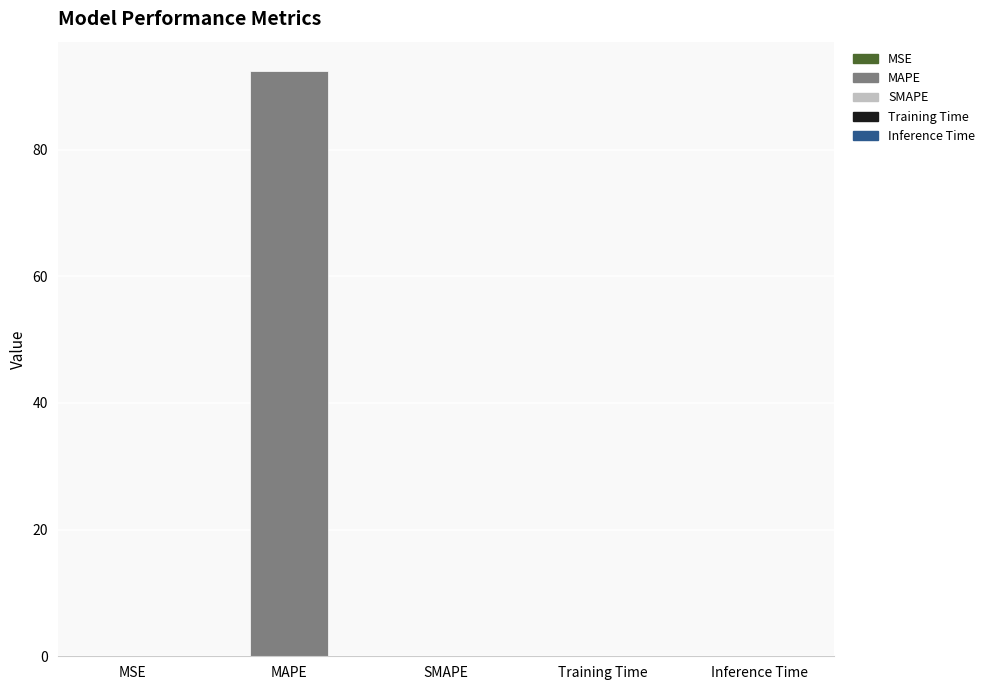

At which category does the chart reach its minimum across all series?

SMAPE